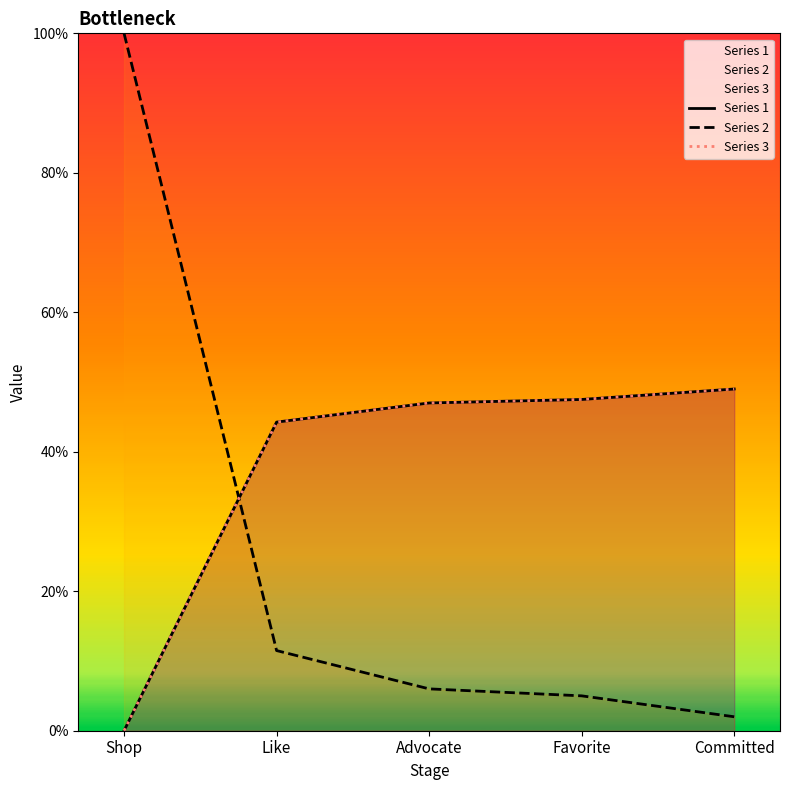

Is it true that Series 1 equals 0.5 at Advocate?

True